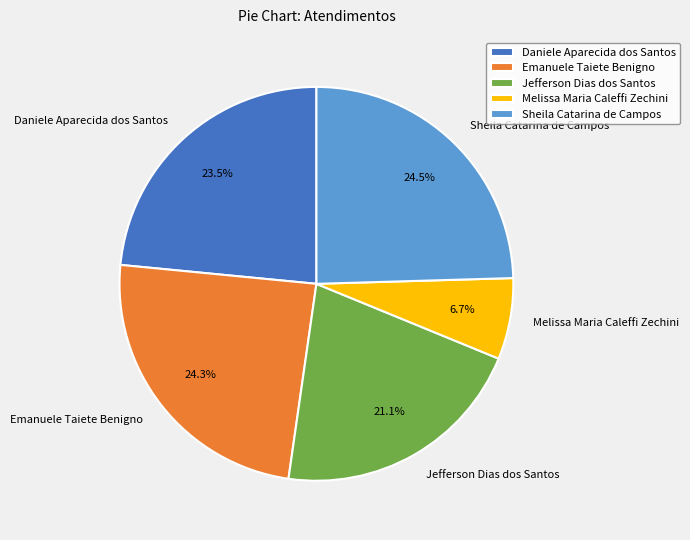

Is the sum of Daniele Aparecida dos Santos and Jefferson Dias dos Santos greater than half?

No